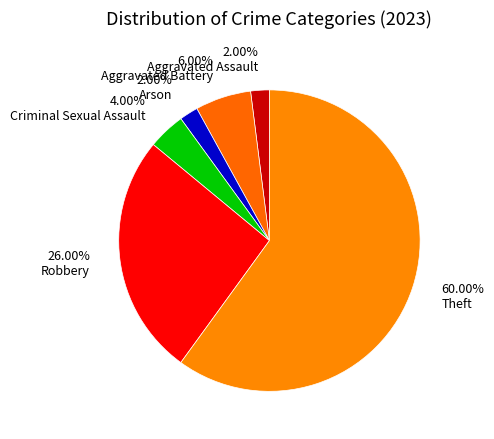

How many slices are in this pie chart?

6